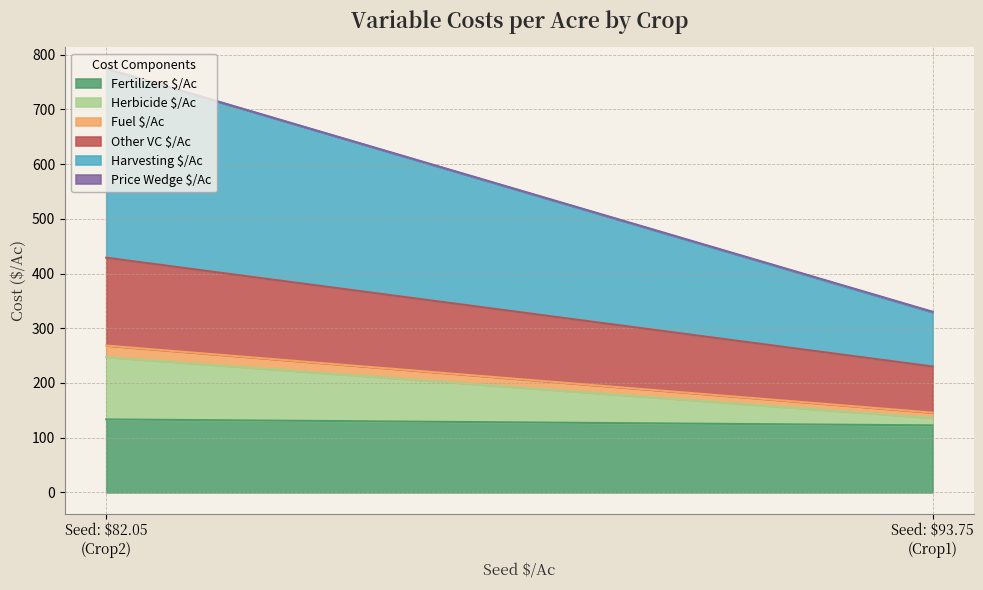

Where is Harvesting $/Ac nearest to the value 222?

Crop1